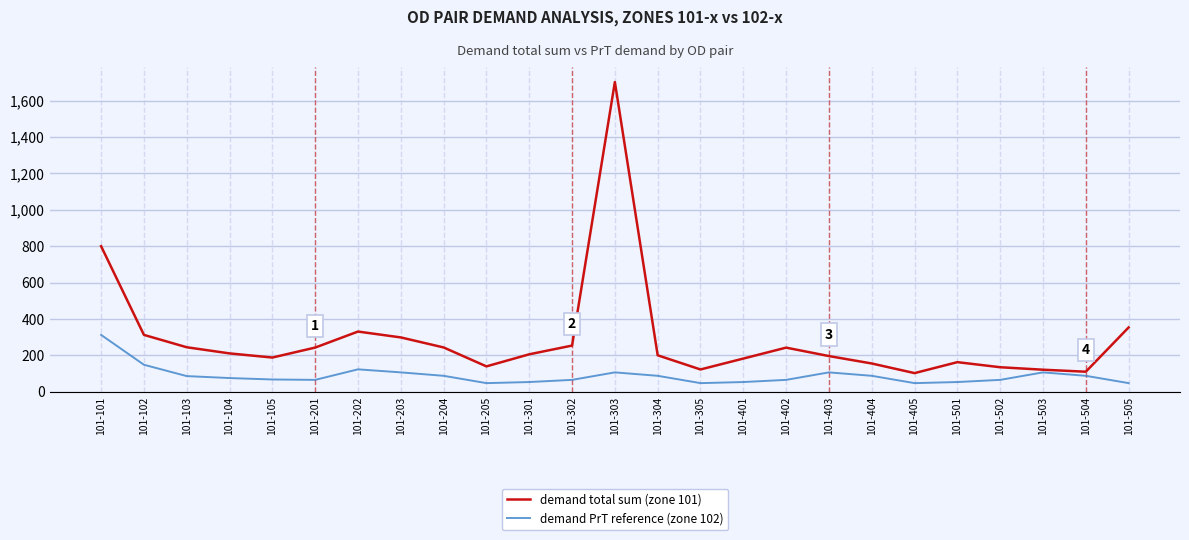

What is the greatest value displayed?

1702.3